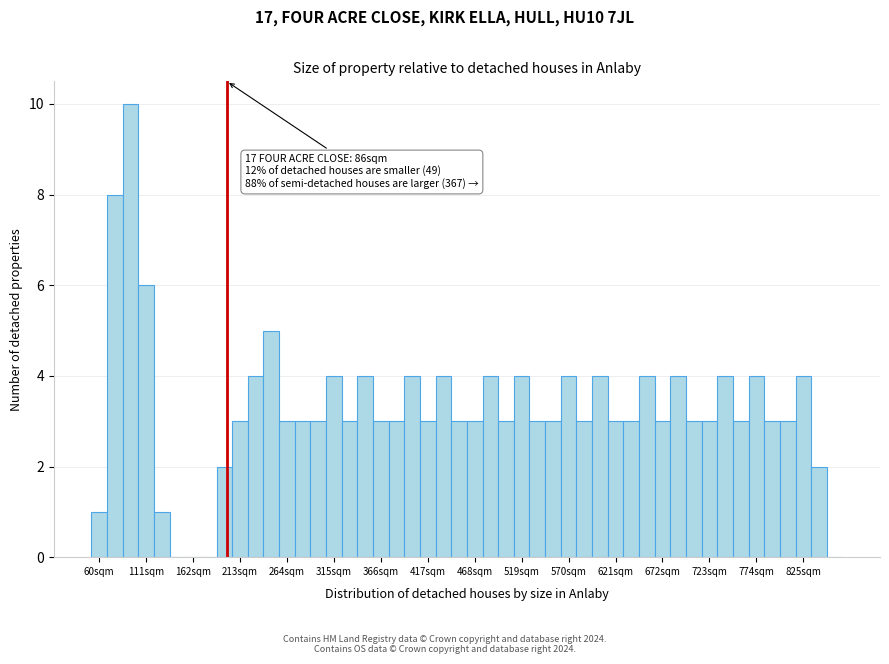

Read against the x-axis, roughly where is the centre of the tallest bar?

100